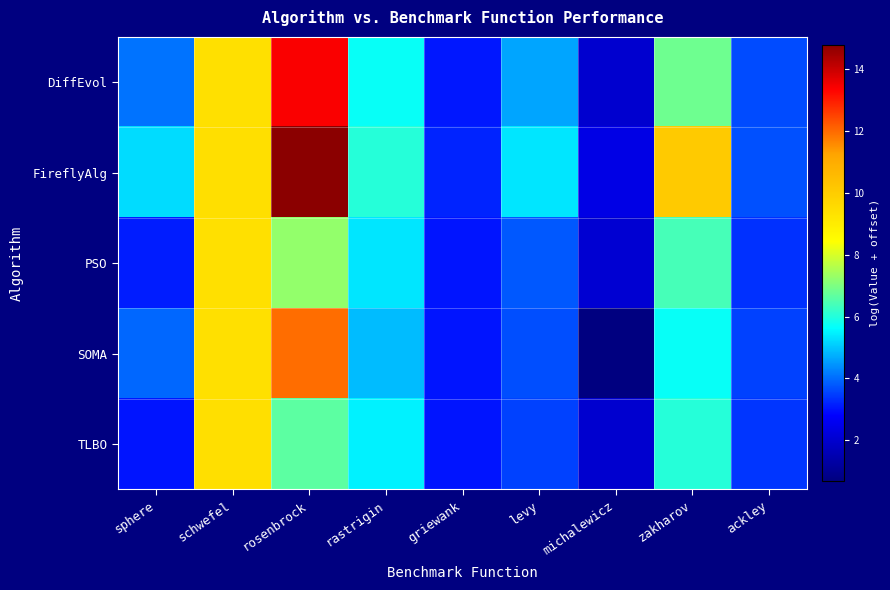

Which series has the largest range (max minus min)?

FireflyAlg